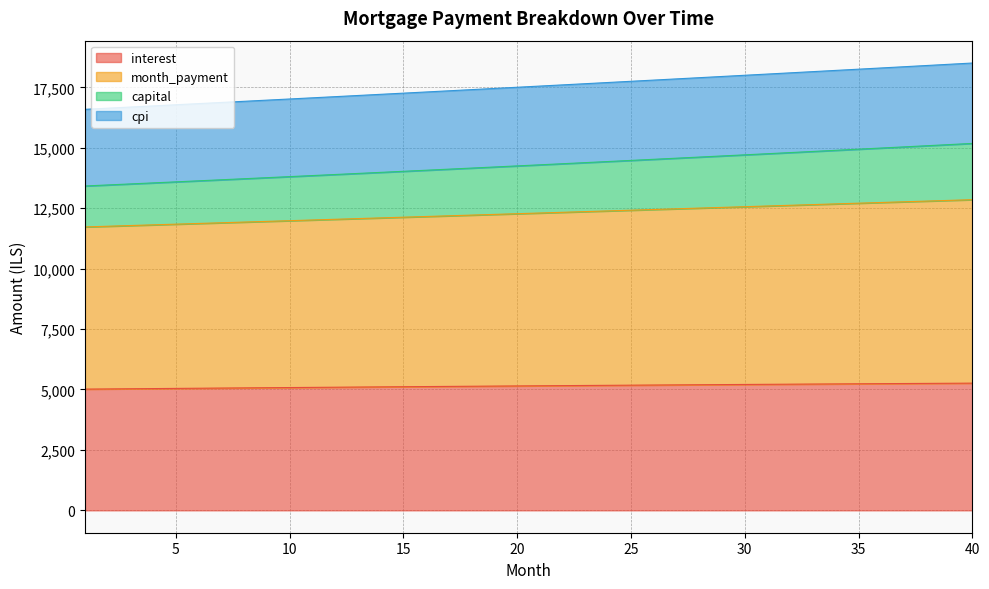

What is the lowest value of the interest series?

5015.8